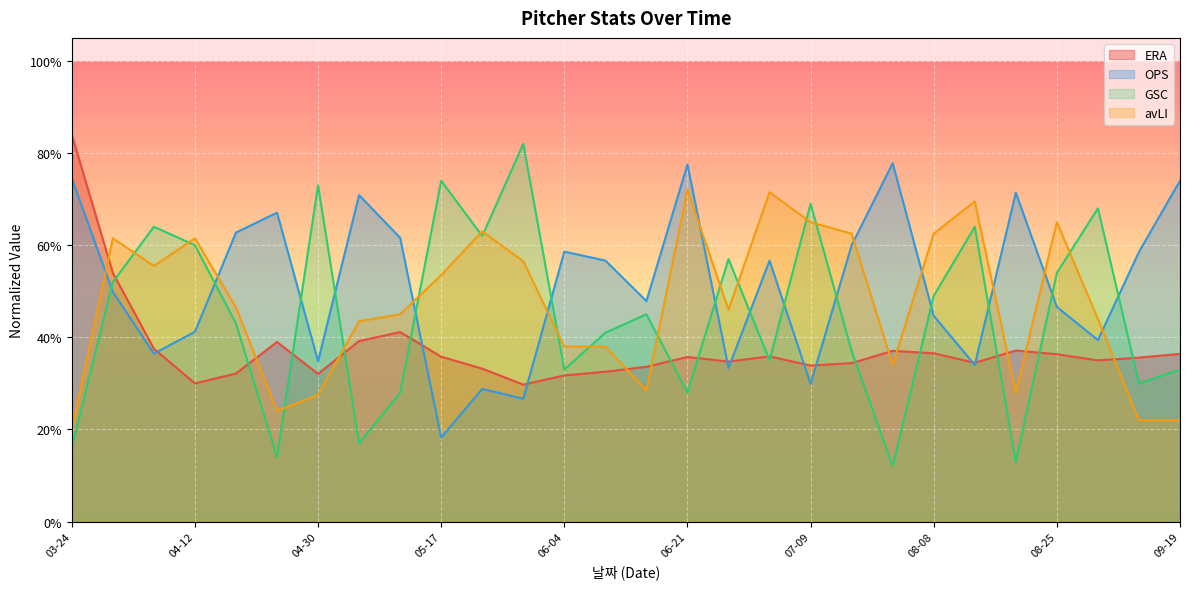

Reading left to right, what are all the values shown in this chart?

ERA: 03-24=0.8	03-30=0.5	04-05=0.4	04-12=0.3	04-18=0.3	04-24=0.4	04-30=0.3	05-05=0.4	05-11=0.4	05-17=0.4	05-23=0.3	05-29=0.3	06-04=0.3	06-09=0.3	06-15=0.3	06-21=0.4	06-27=0.3	07-03=0.4	07-09=0.3	07-14=0.3	07-27=0.4	08-08=0.4	08-14=0.3	08-20=0.4	08-25=0.4	08-31=0.3	09-10=0.4	09-19=0.4
OPS: 03-24=0.7	03-30=0.5	04-05=0.4	04-12=0.4	04-18=0.6	04-24=0.7	04-30=0.3	05-05=0.7	05-11=0.6	05-17=0.2	05-23=0.3	05-29=0.3	06-04=0.6	06-09=0.6	06-15=0.5	06-21=0.8	06-27=0.3	07-03=0.6	07-09=0.3	07-14=0.6	07-27=0.8	08-08=0.4	08-14=0.3	08-20=0.7	08-25=0.5	08-31=0.4	09-10=0.6	09-19=0.7
GSC: 03-24=0.2	03-30=0.5	04-05=0.6	04-12=0.6	04-18=0.4	04-24=0.1	04-30=0.7	05-05=0.2	05-11=0.3	05-17=0.7	05-23=0.6	05-29=0.8	06-04=0.3	06-09=0.4	06-15=0.5	06-21=0.3	06-27=0.6	07-03=0.3	07-09=0.7	07-14=0.4	07-27=0.1	08-08=0.5	08-14=0.6	08-20=0.1	08-25=0.5	08-31=0.7	09-10=0.3	09-19=0.3
avLI: 03-24=0.2	03-30=0.6	04-05=0.6	04-12=0.6	04-18=0.5	04-24=0.2	04-30=0.3	05-05=0.4	05-11=0.5	05-17=0.5	05-23=0.6	05-29=0.6	06-04=0.4	06-09=0.4	06-15=0.3	06-21=0.7	06-27=0.5	07-03=0.7	07-09=0.7	07-14=0.6	07-27=0.3	08-08=0.6	08-14=0.7	08-20=0.3	08-25=0.7	08-31=0.4	09-10=0.2	09-19=0.2